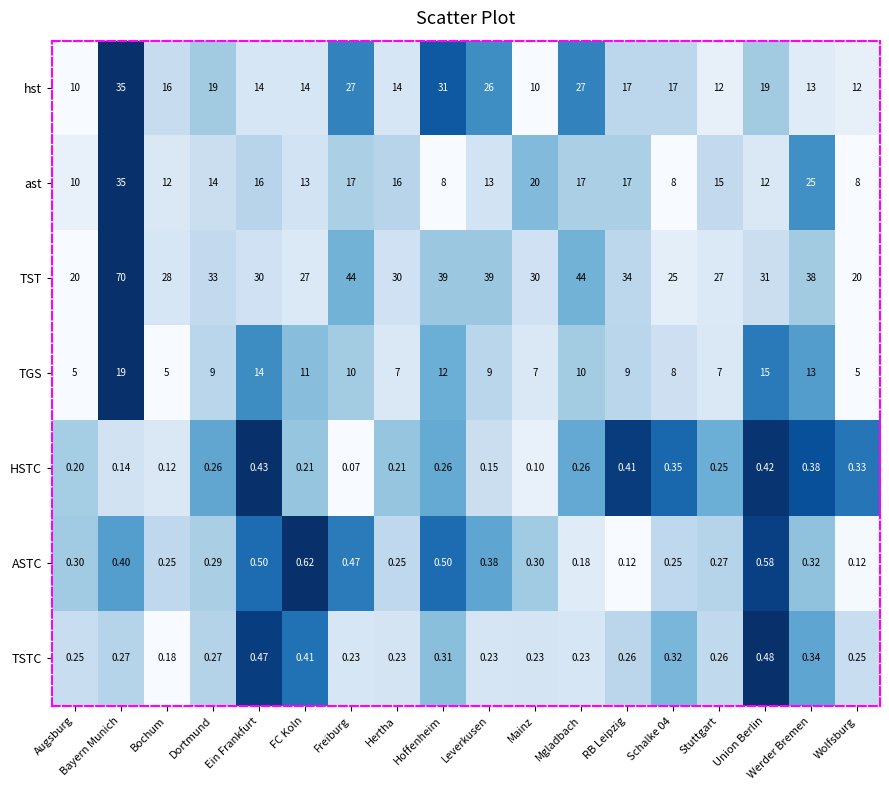

At Bochum, list the series in order from largest to smallest.

TST, hst, ast, TGS, ASTC, TSTC, HSTC